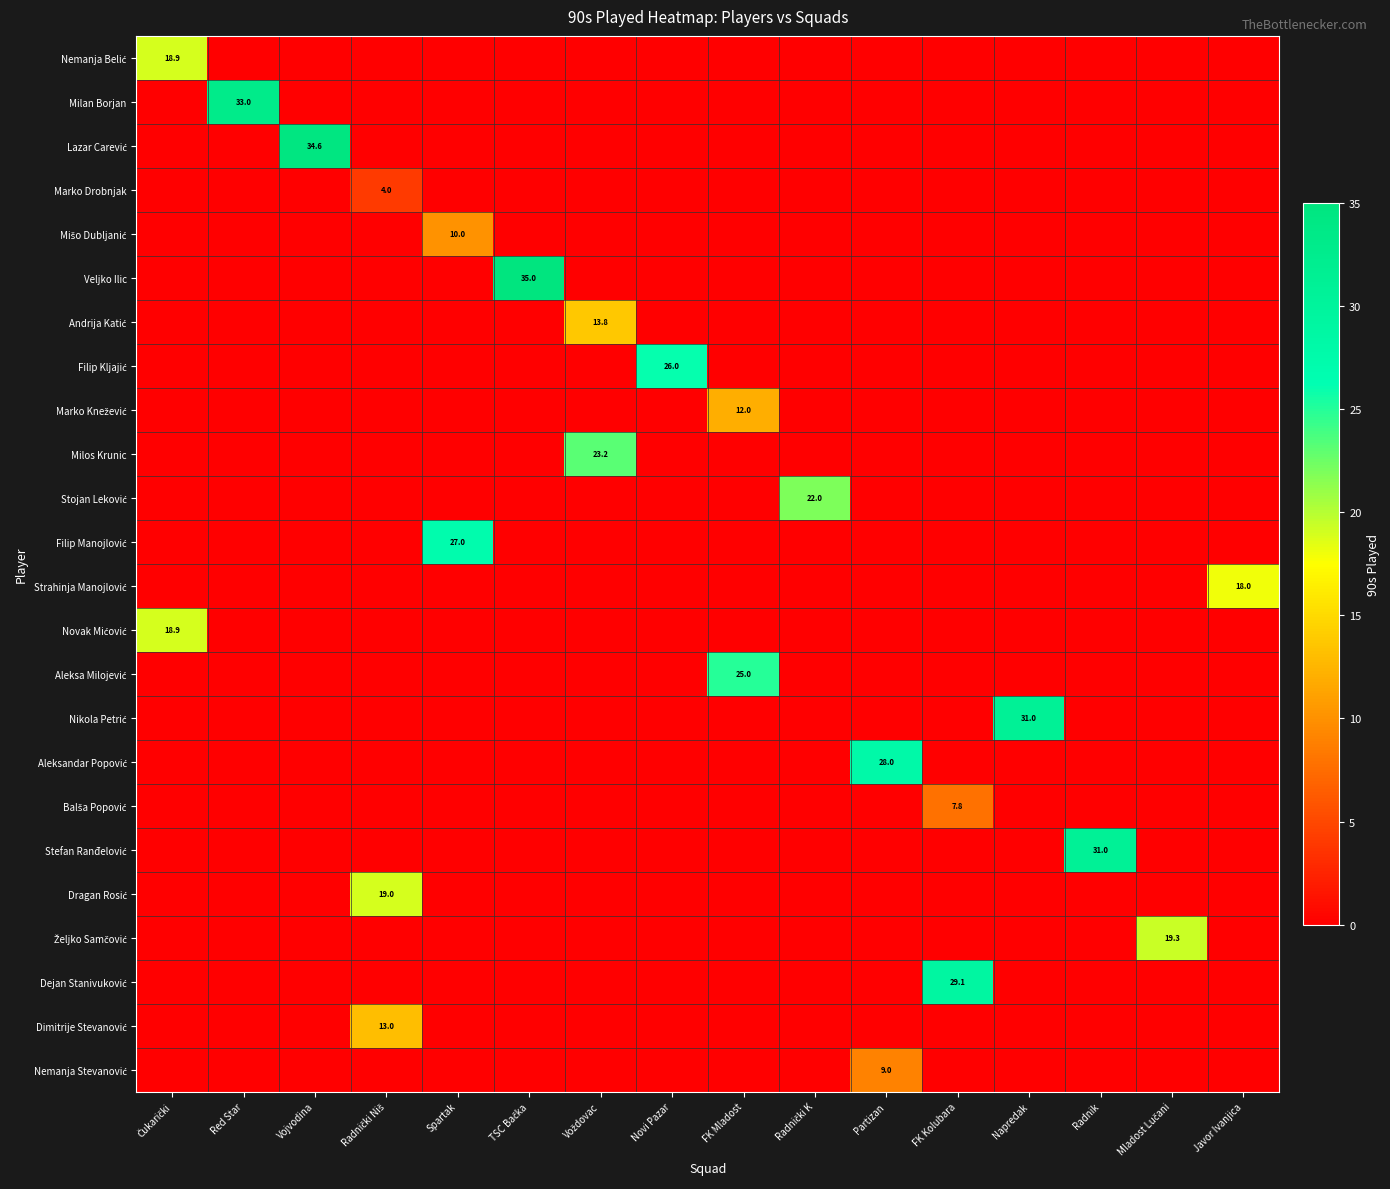

Which series changed the most between Partizan and Napredak?

Nikola Petrić